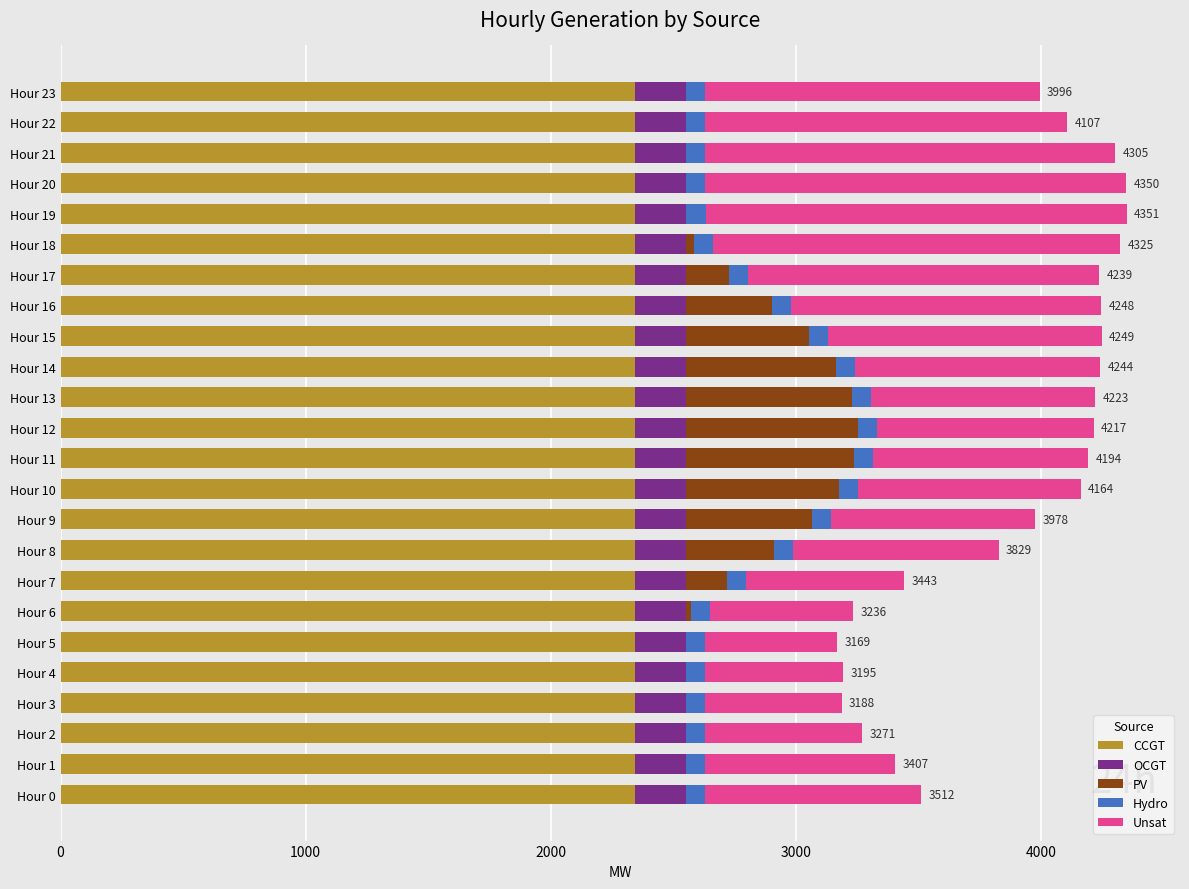

What is the highest value of the CCGT series?

2343